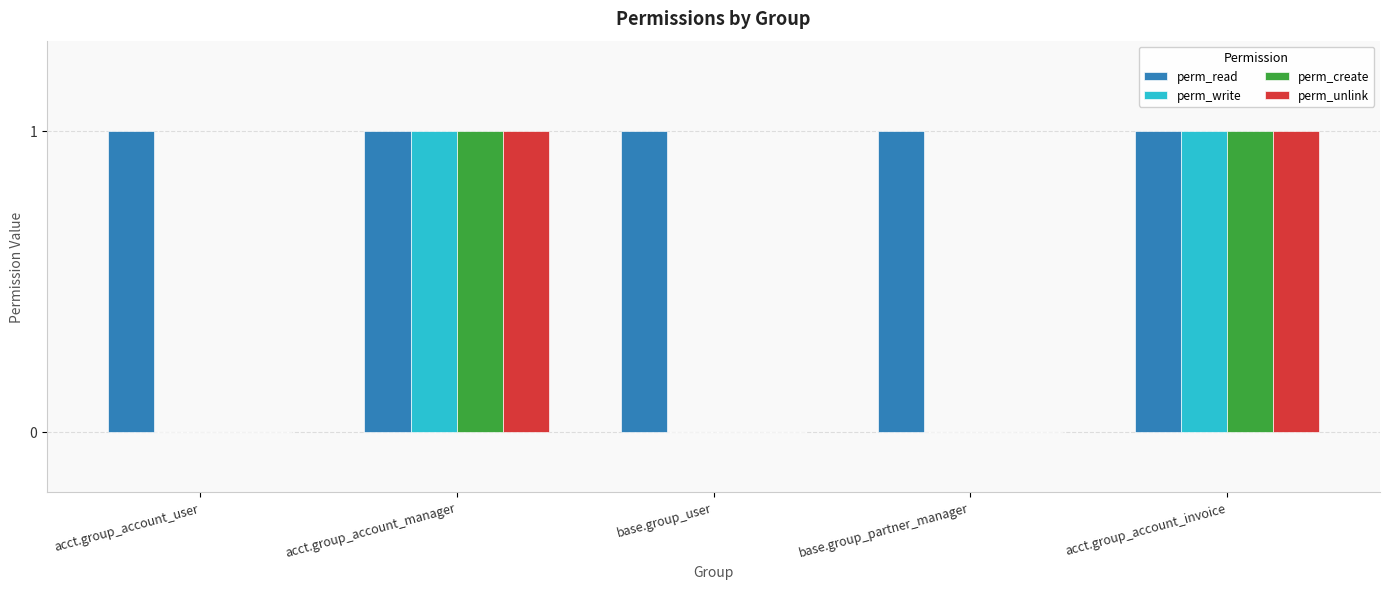

Reading left to right, what are all the values shown in this chart?

perm_read: 1	1	1	1	1
perm_write: 0	1	0	0	1
perm_create: 0	1	0	0	1
perm_unlink: 0	1	0	0	1